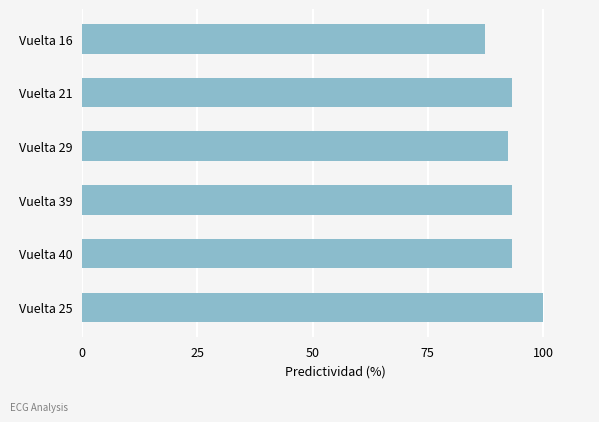

The chart shows a value of 92.3 at Vuelta 29. True or false?

True